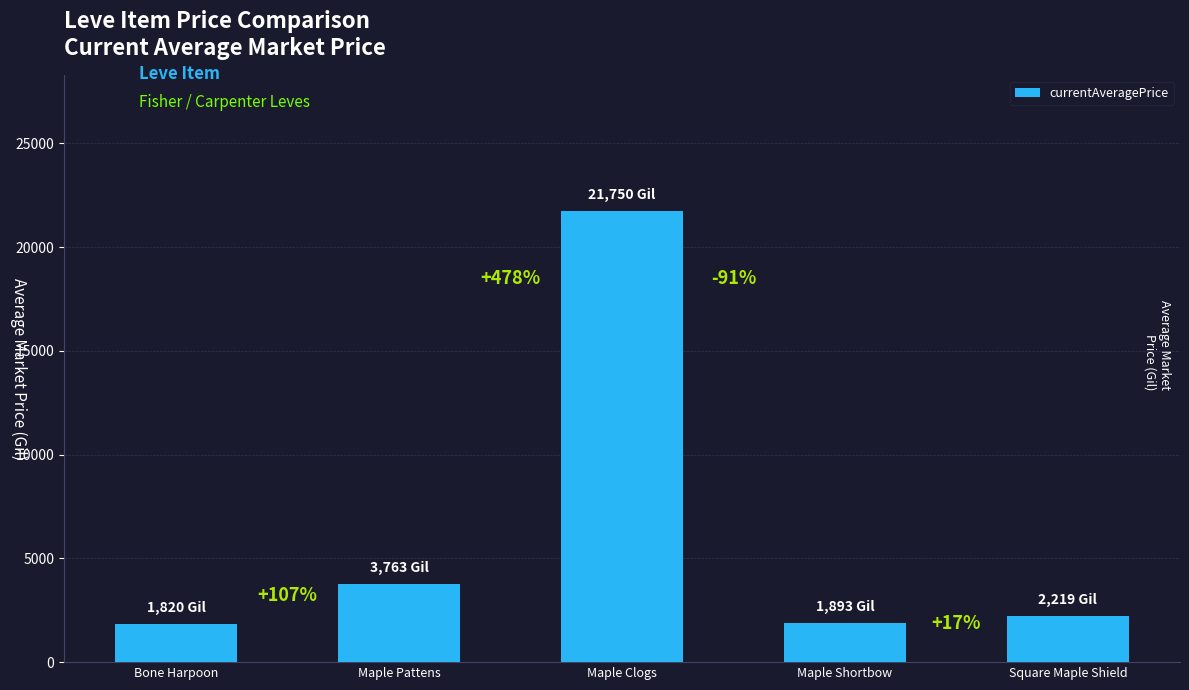

Reading left to right, list all the values displayed in this chart.

1820.0	3763.0	21749.6	1893.0	2219.0